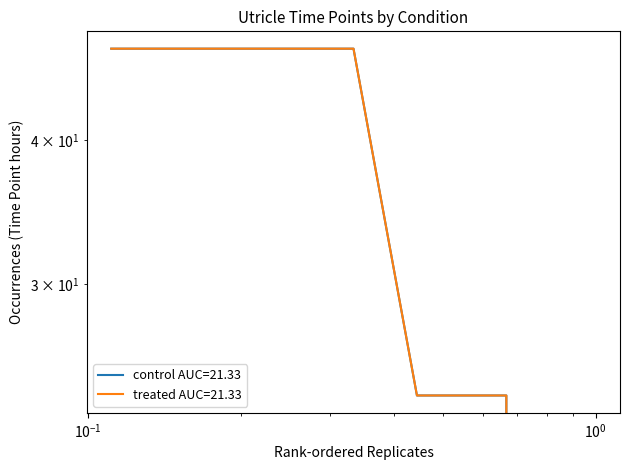

What is the sum of all control values?

216